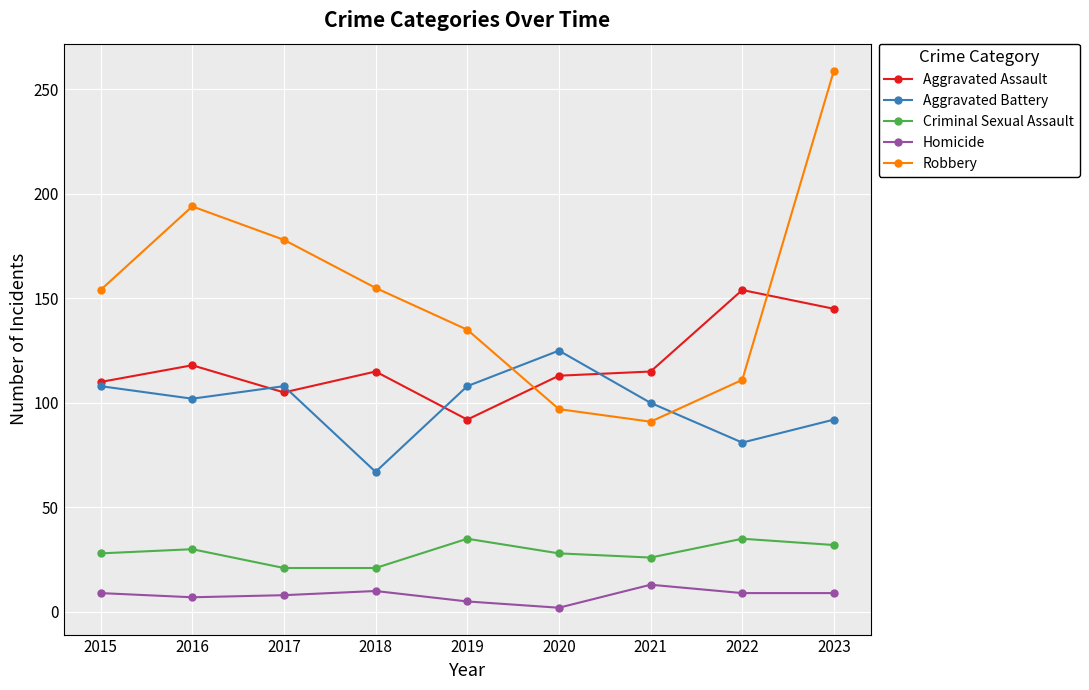

How many values in the Homicide series are below 9?

4